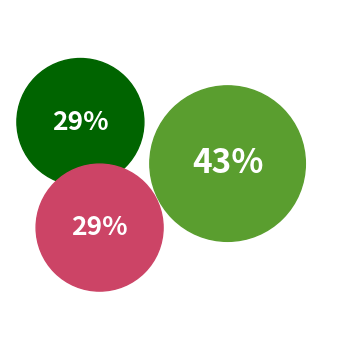

True or false: 118608293 accounts for 26% of the total.

False